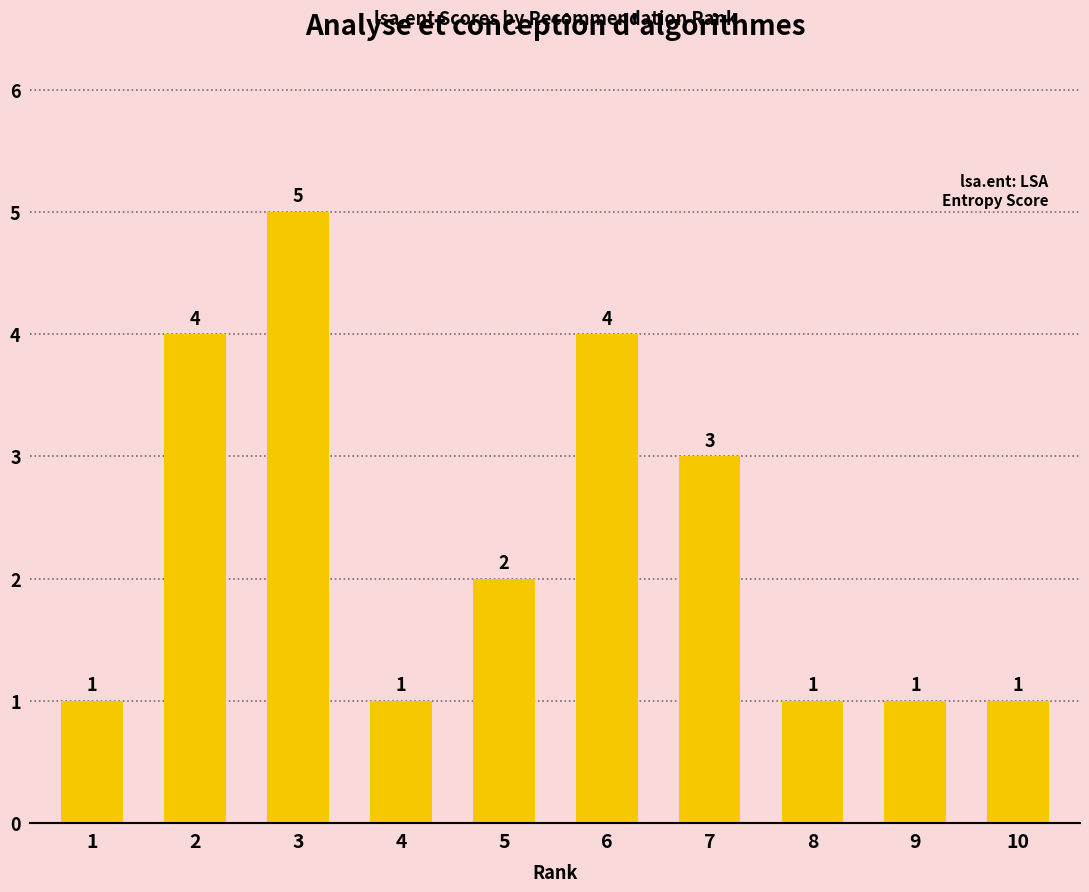

Reading left to right, extract all data points from this chart.

1	4	5	1	2	4	3	1	1	1